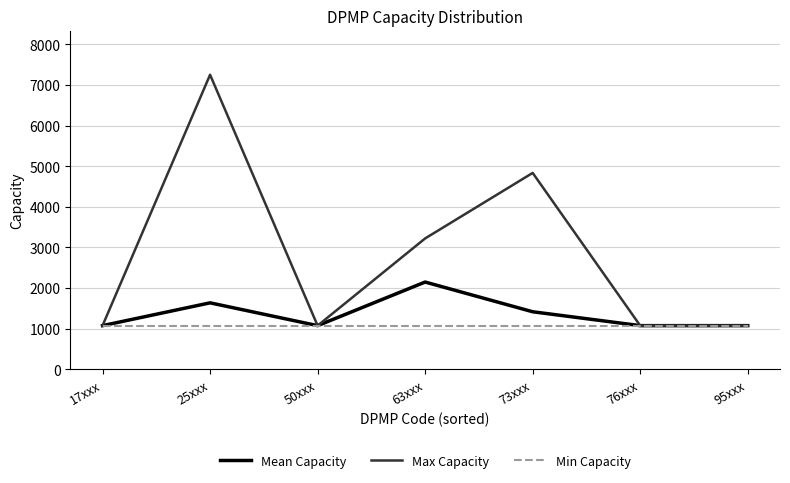

Rank the series by their average value, from highest to lowest.

Max Capacity, Mean Capacity, Min Capacity